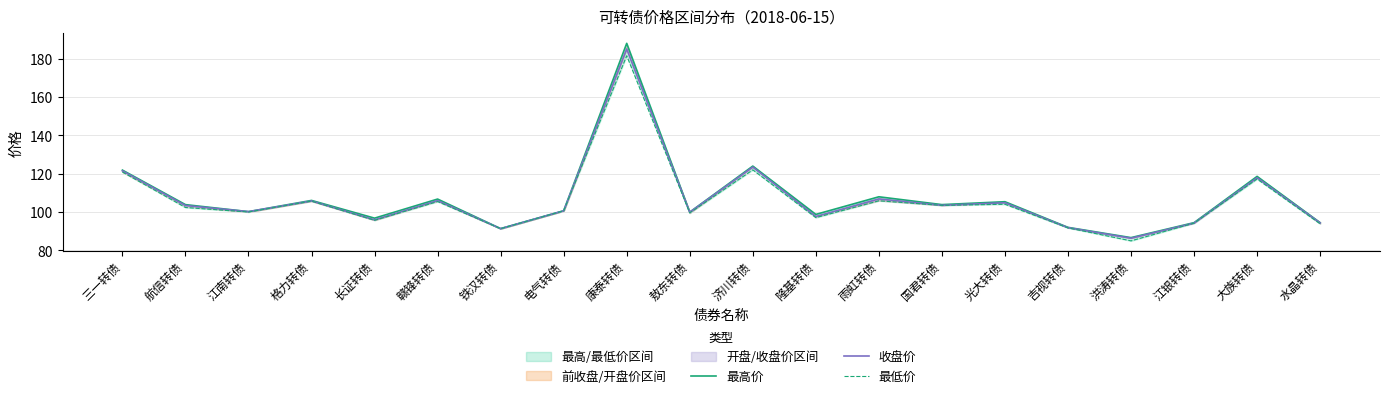

At which label does 收盘价 reach its minimum?

洪涛转债